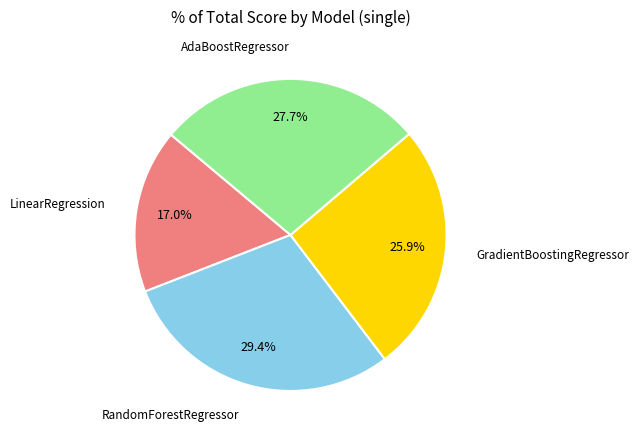

The RandomForestRegressor slice represents 29% of the pie. True or false?

True